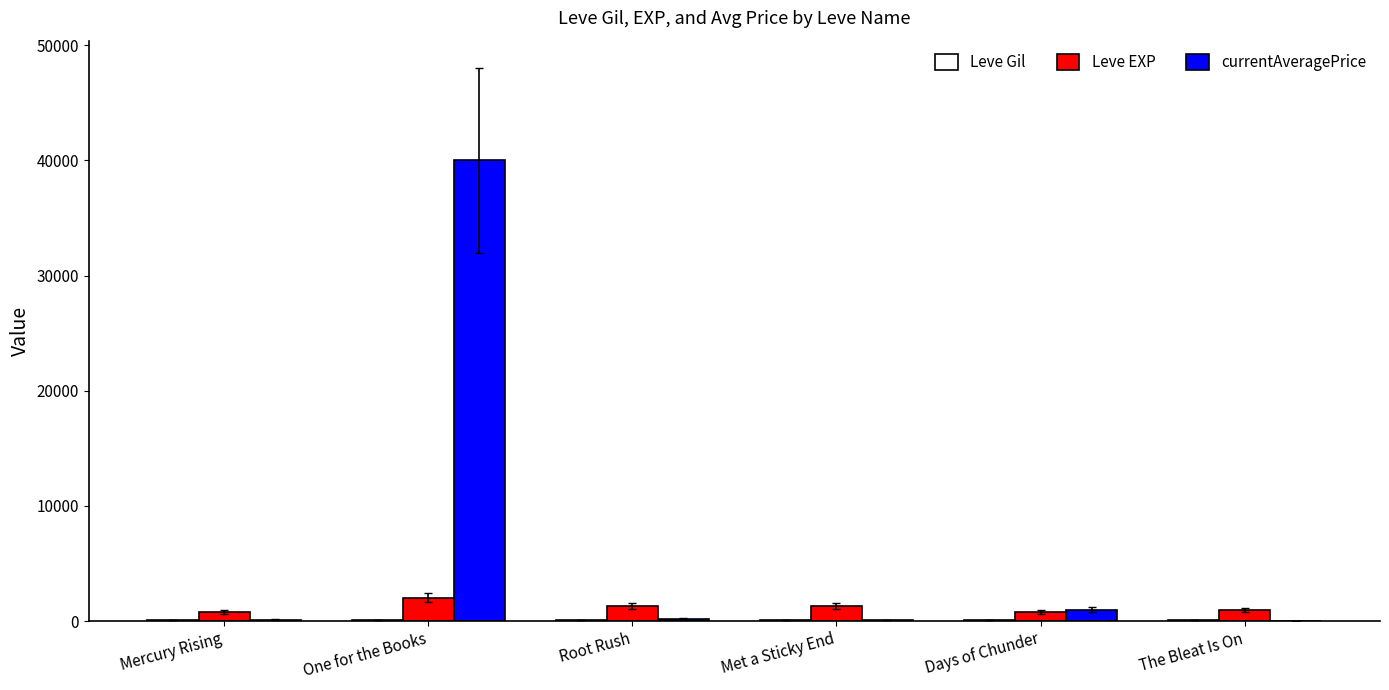

At which category does the chart reach its peak across all series?

One for the Books